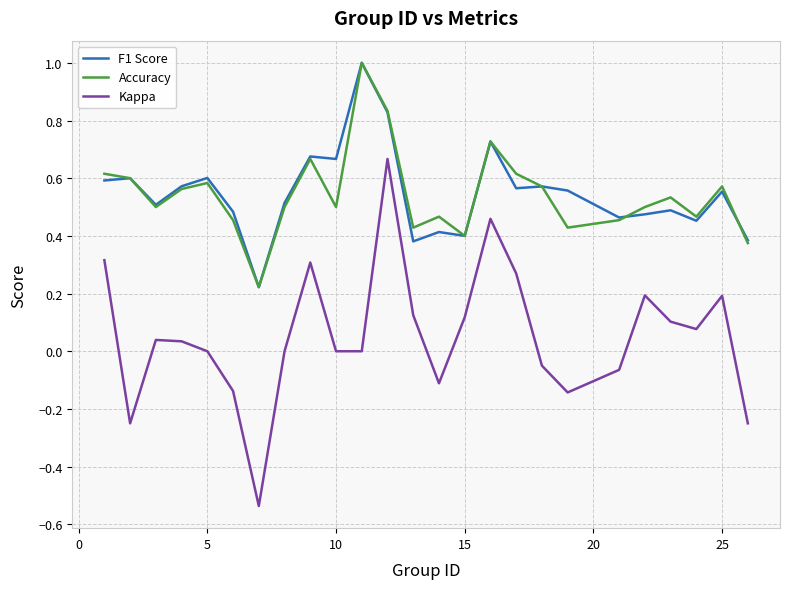

True or false: F1 Score and Kappa intersect in this chart.

False